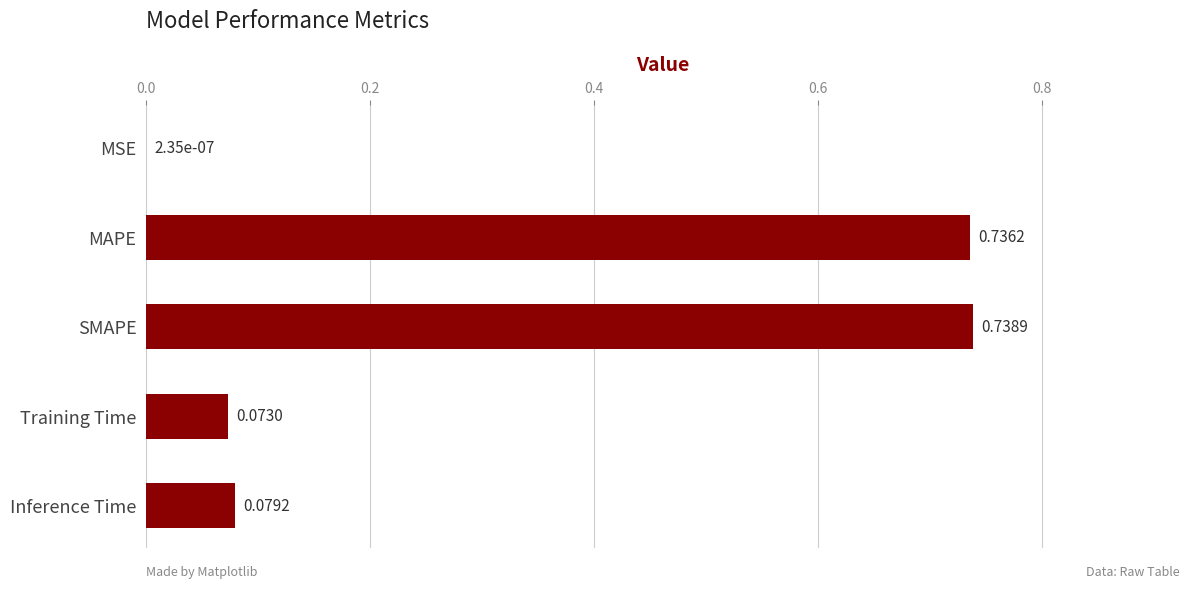

At which category does the chart reach its peak across all series?

SMAPE